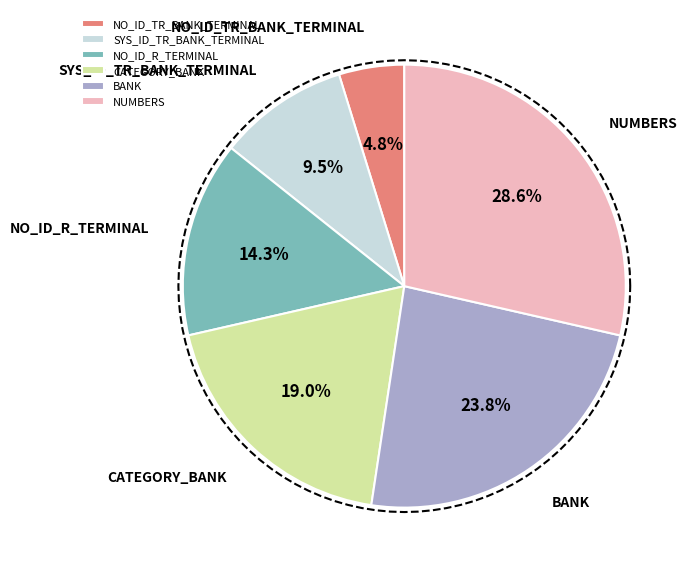

To the nearest percent, what percentage of the pie is CATEGORY_BANK?

19%